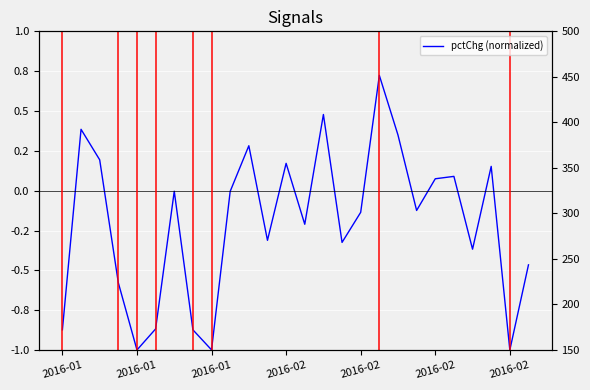

Reading left to right, what are all the values shown in this chart?

pctChg (normalized): -0.9	0.4	0.2	-0.6	-1.0	-0.9	-0.0	-0.9	-1.0	-0.0	0.3	-0.3	0.2	-0.2	0.5	-0.3	-0.1	0.7	0.3	-0.1	0.1	0.1	-0.4	0.2	-1.0	-0.5
close: 452.8	483.8	500.0	450.7	370.4	307.6	307.4	249.8	189.6	189.4	204.6	187.3	196.5	185.0	210.6	192.4	185.0	223.8	244.0	236.6	241.0	246.3	224.3	233.1	174.5	150.0